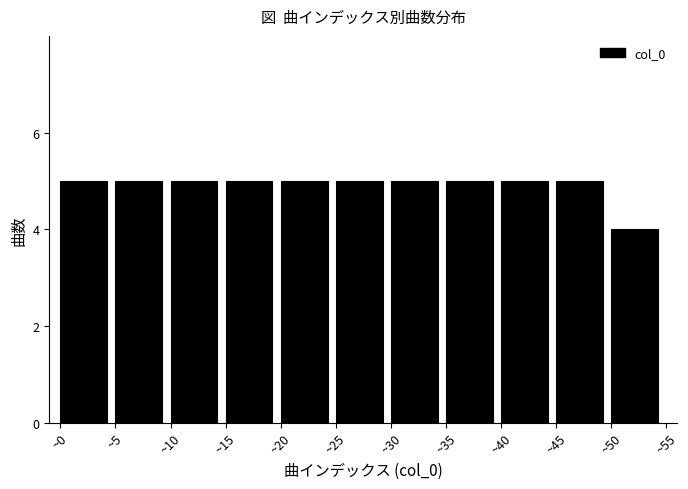

How tall is the bar that spans 30 to 35 on the x-axis? The values are not printed on the chart, so give them approximately, as read against the axis.

5